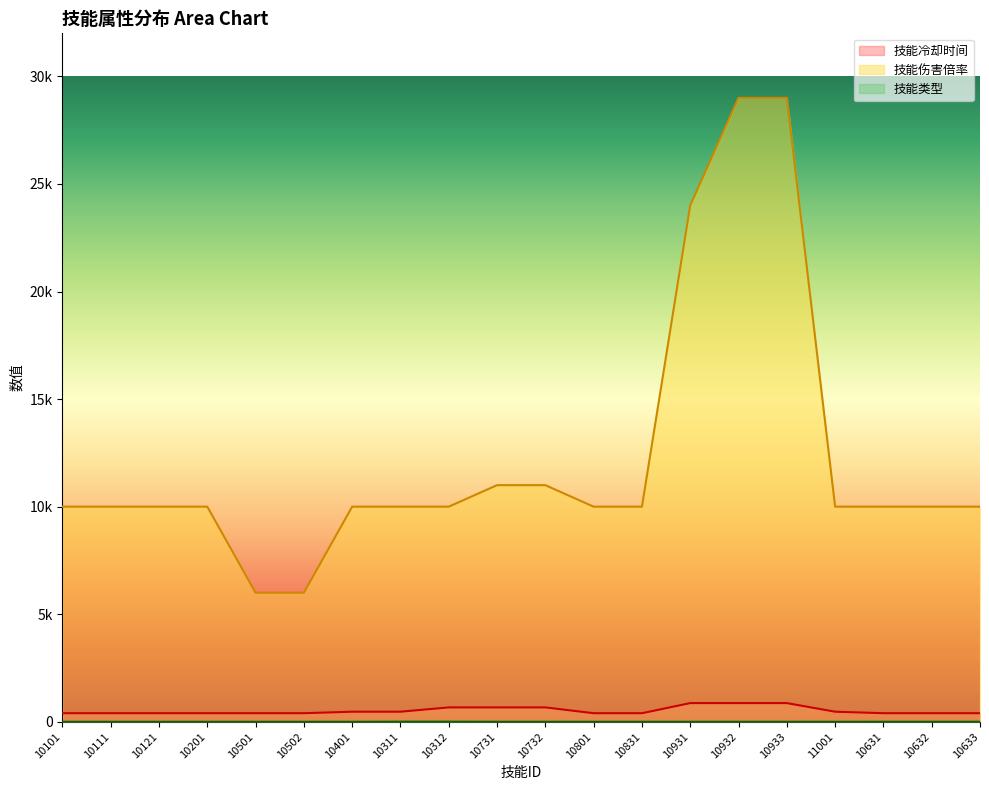

Reading left to right, transcribe all the data shown in this chart.

技能冷却时间: 400	400	400	400	400	400	470	470	670	670	670	400	400	870	870	870	470	400	400	400
技能伤害倍率: 10000	10000	10000	10000	6000	6000	10000	10000	10000	11000	11000	10000	10000	24000	29000	29000	10000	10000	10000	10000
技能类型: 1	2	2	1	1	1	1	6	6	2	2	1	2	2	2	2	1	3	3	3